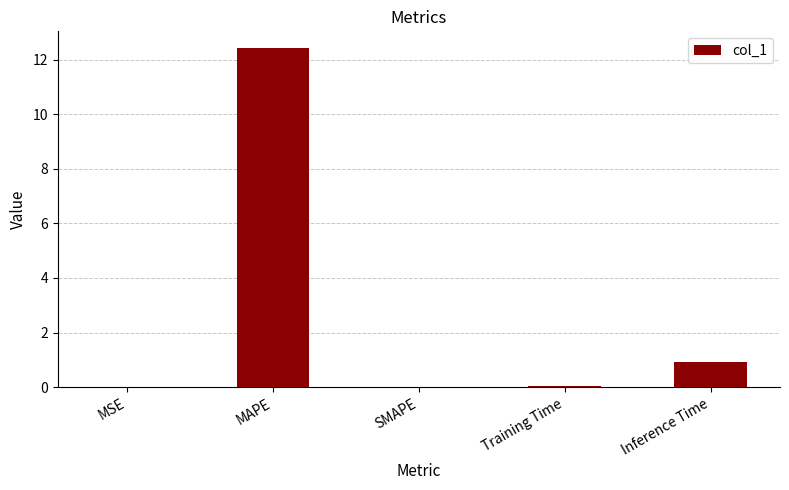

Are the bars grouped side by side (vs. stacked)?

No